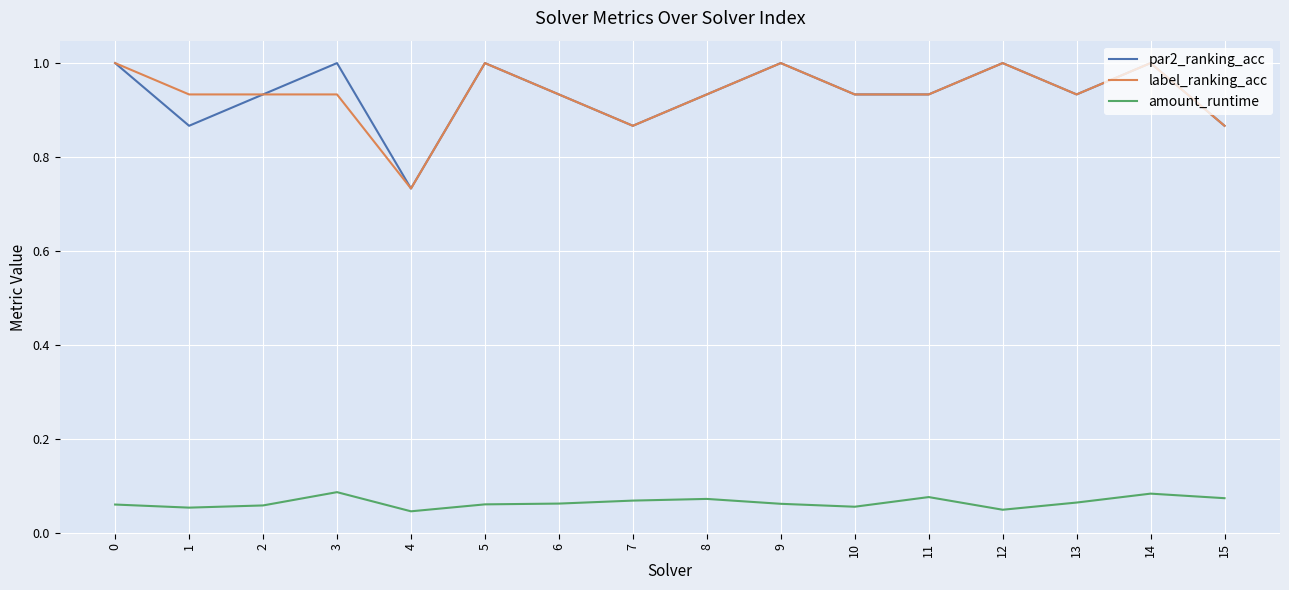

At how many categories does at least one series exceed 0?

16